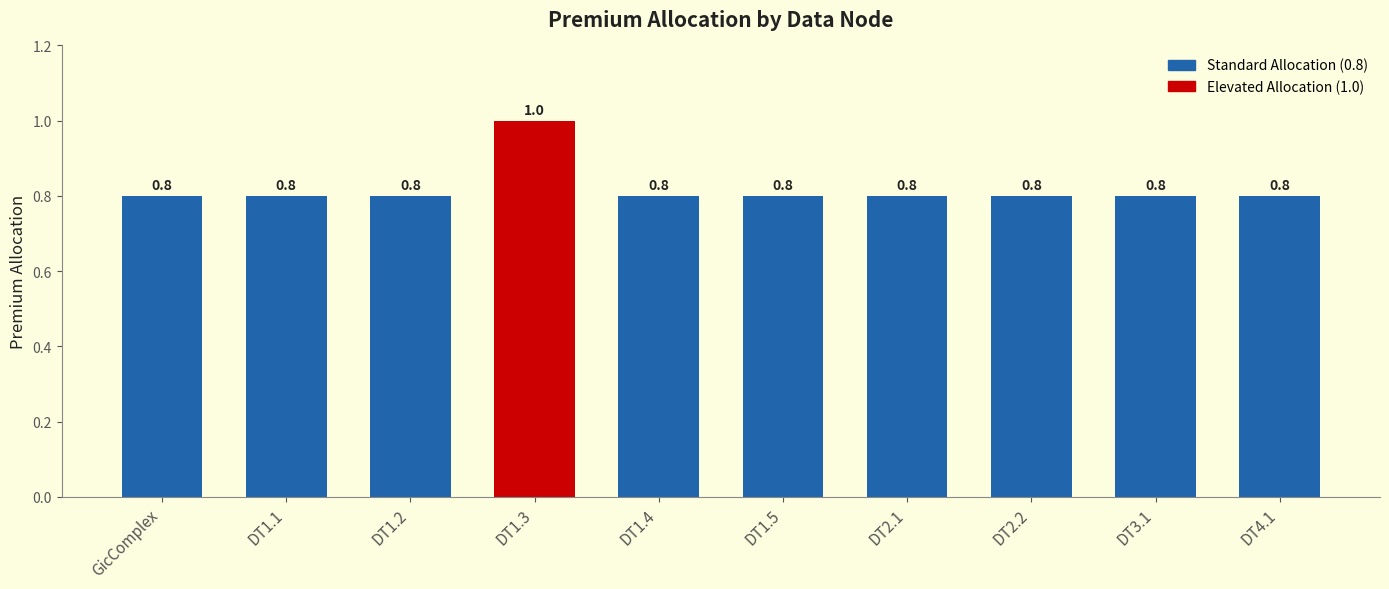

How many values are between 0 and 1?

10